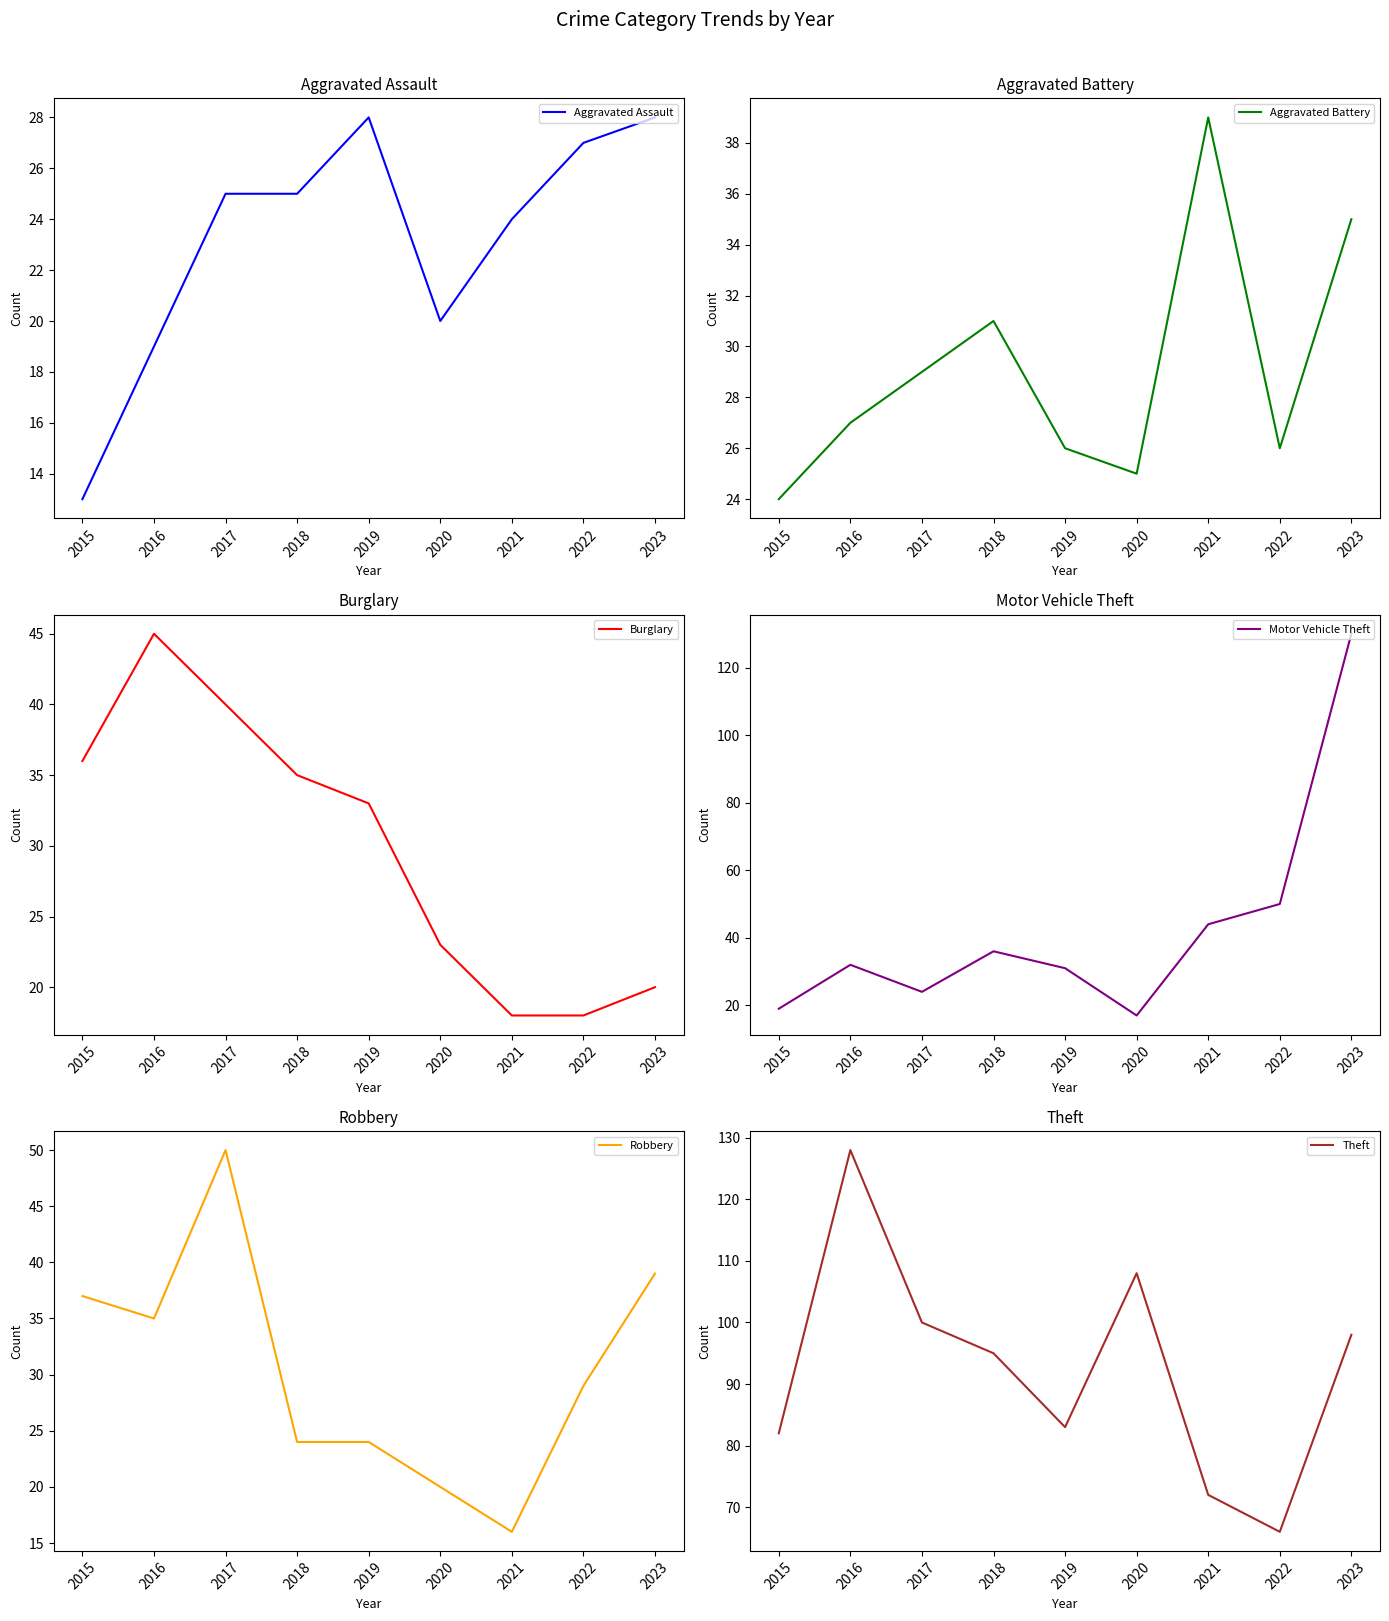

How many lines are shown in the chart?

6